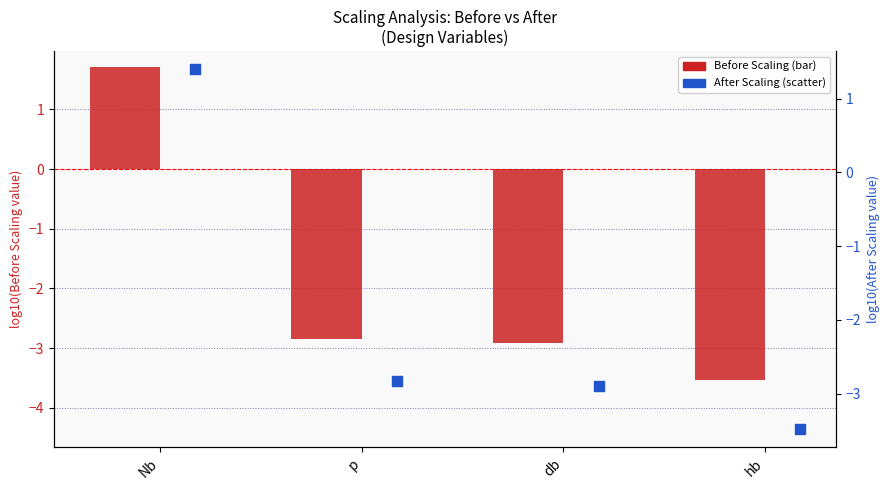

What is the total value across all series at hb?

-7.0